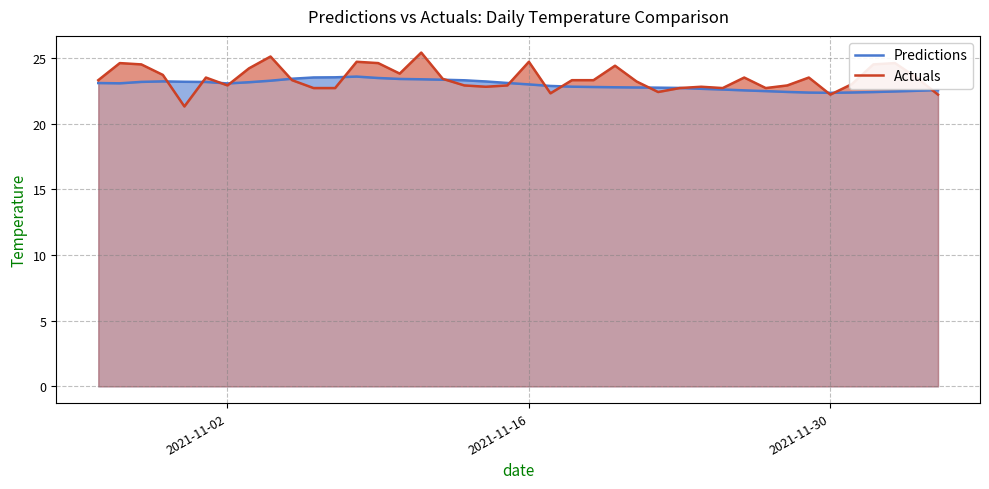

What is the greatest value displayed?

25.4